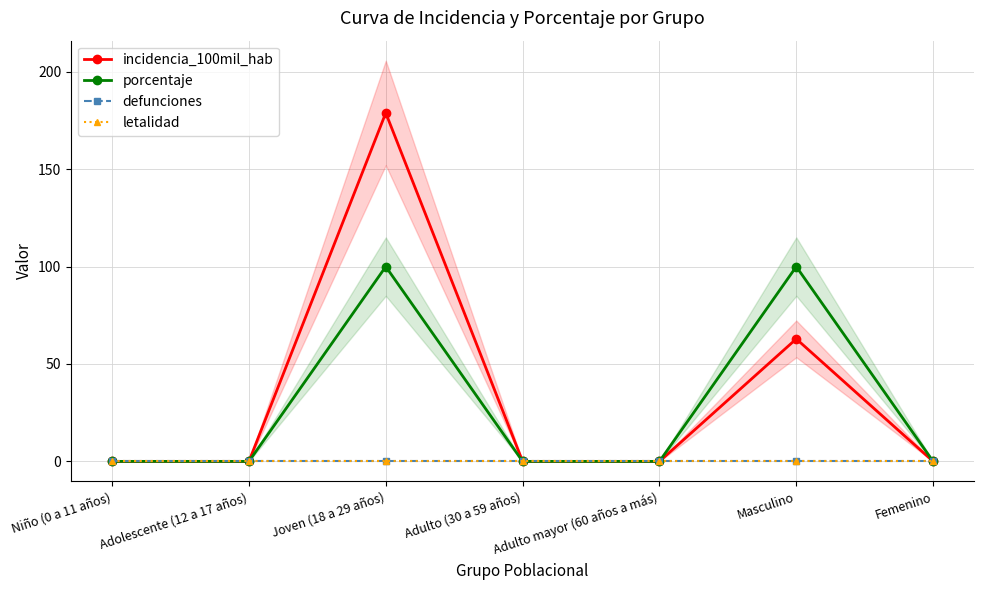

True or false: defunciones has a value of 0.0 at Femenino.

True